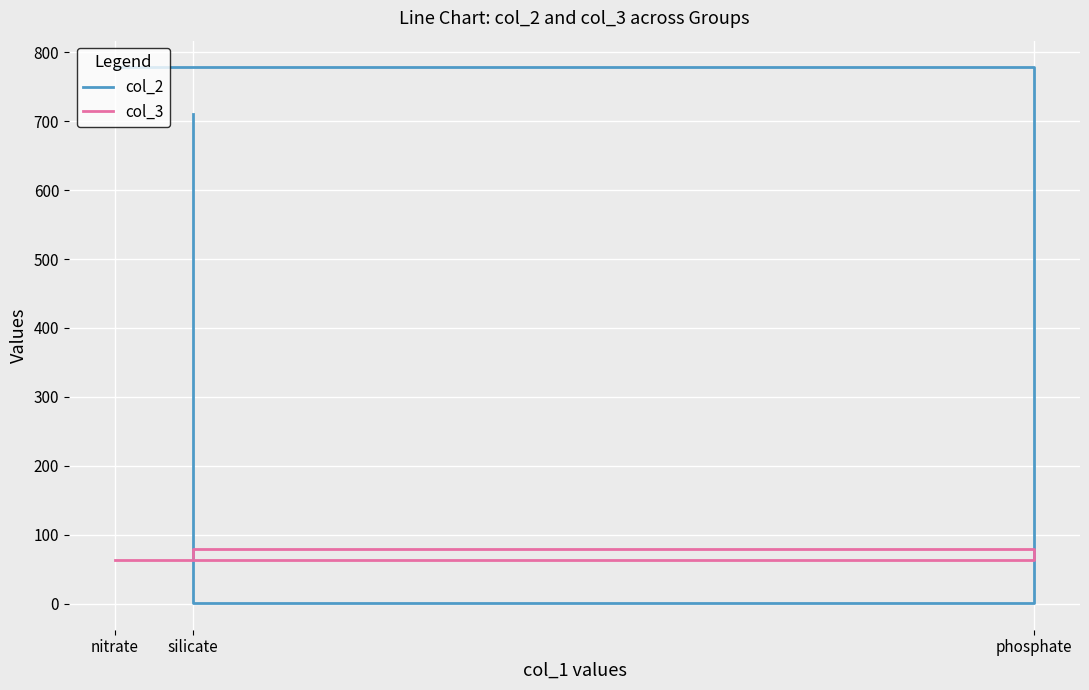

Between phosphate and silicate, which is larger?

silicate